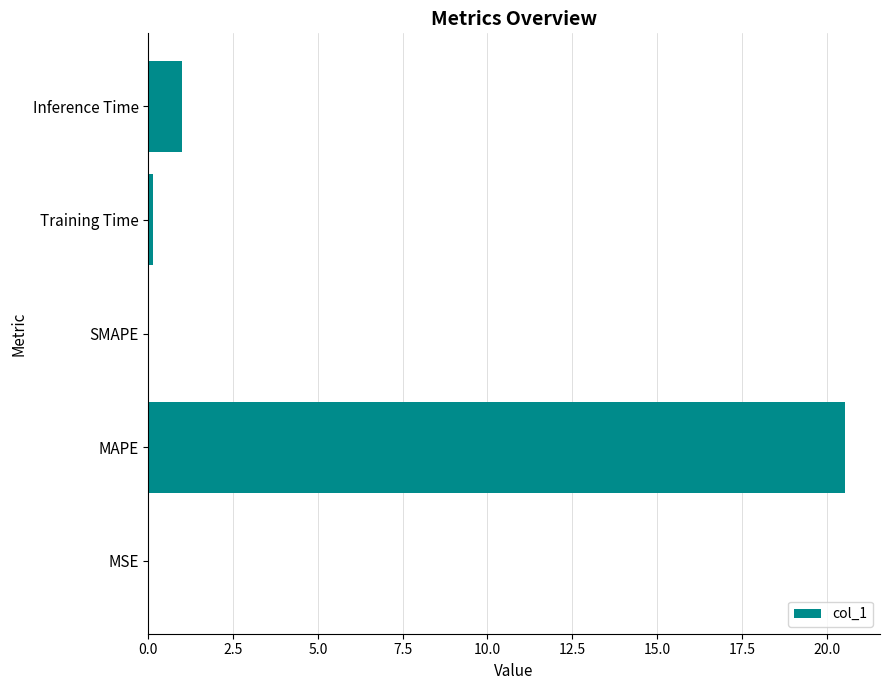

What is the greatest value displayed?

20.5